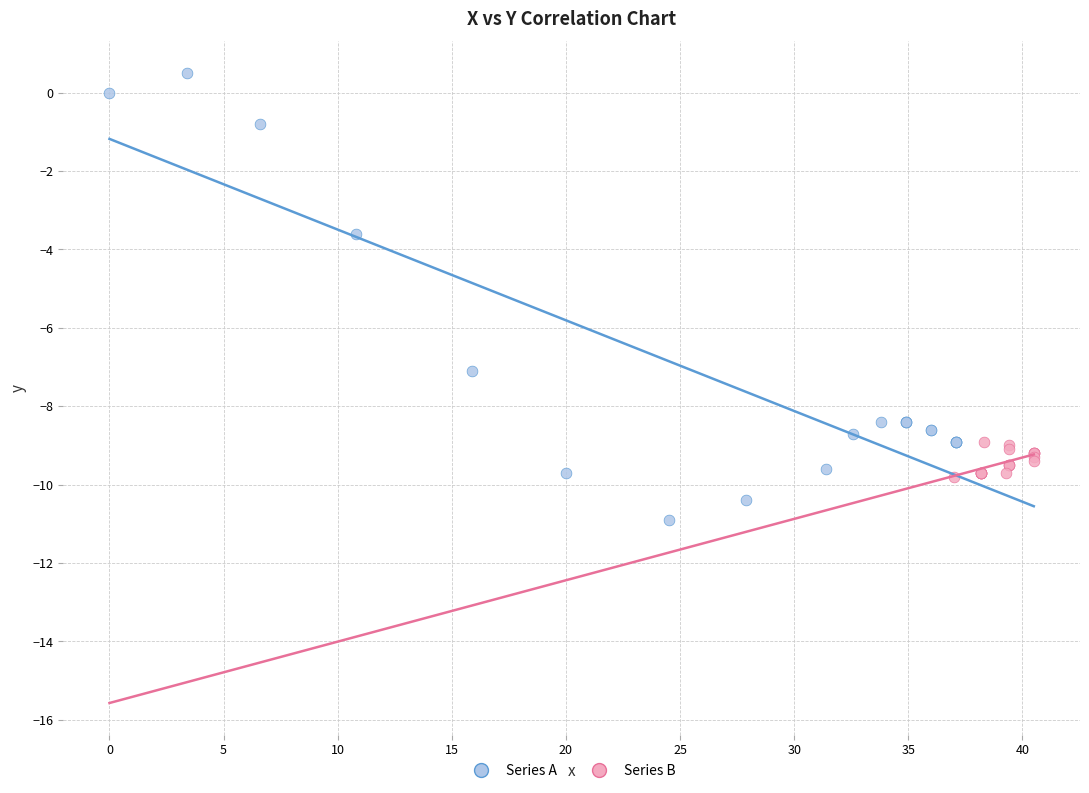

Which series has the largest Y range (max minus min)?

Series A